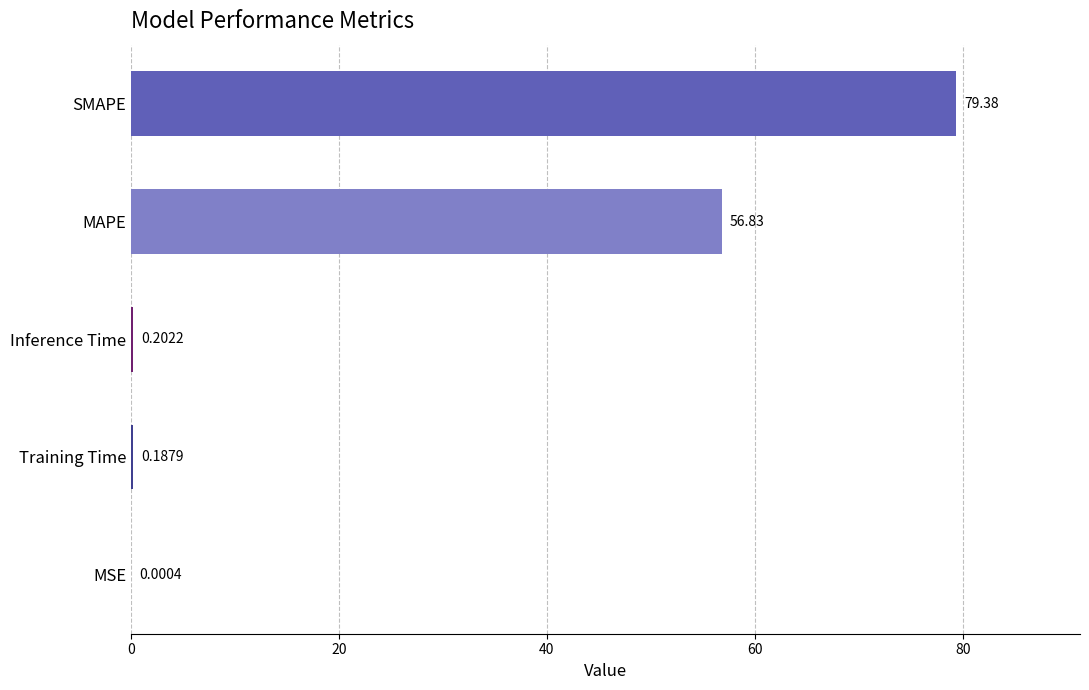

Where is the data nearest to the value 39?

MAPE